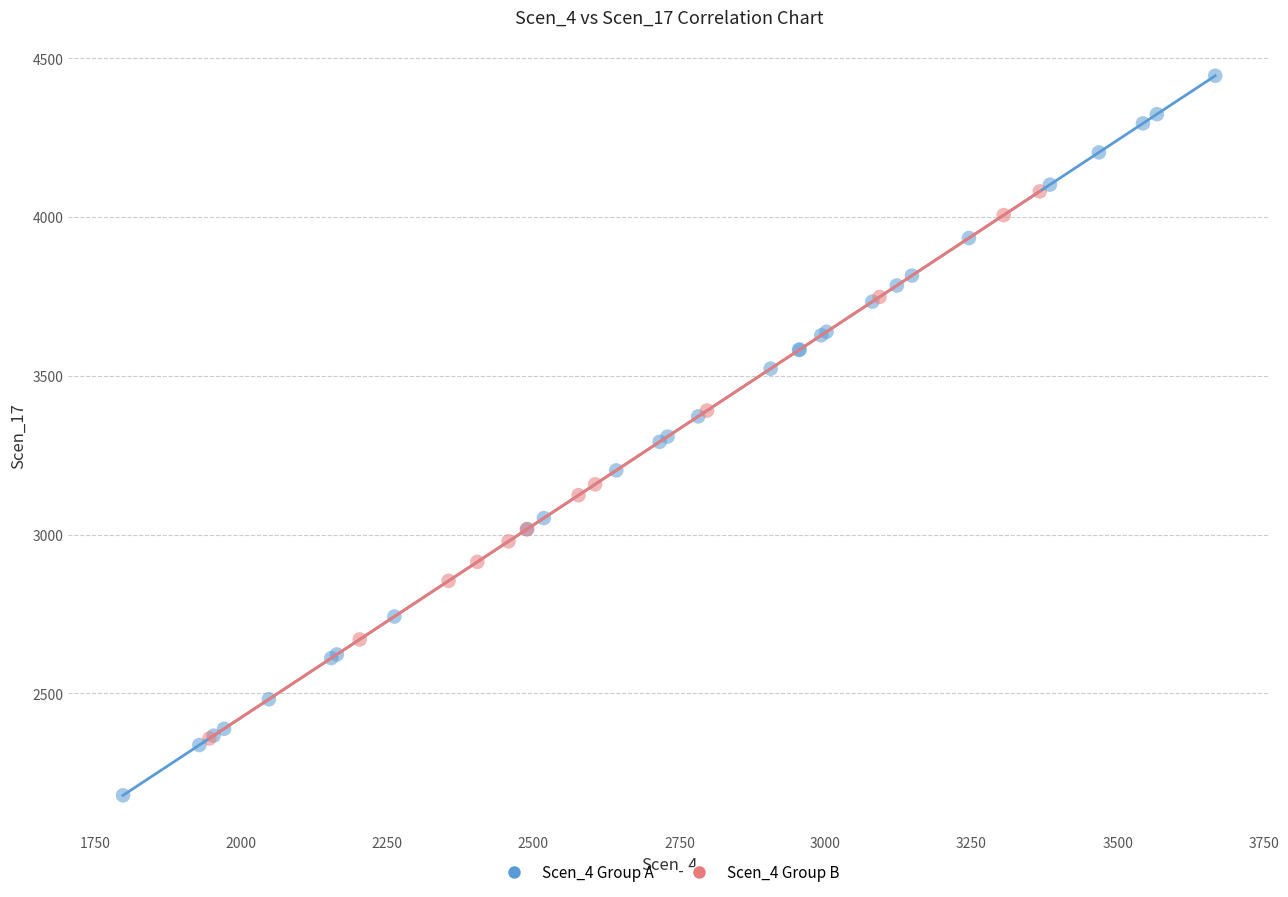

Which series has the largest Y range (max minus min)?

Scen_4 Group A